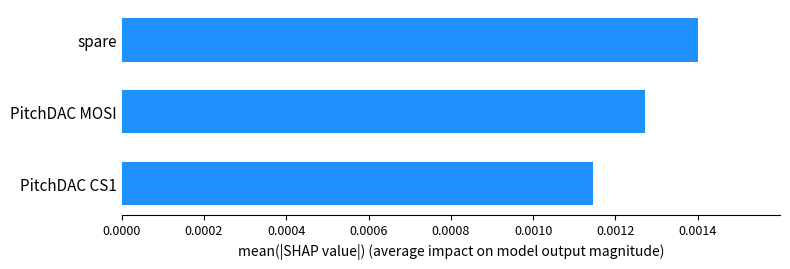

Rank the categories by value from highest to lowest.

spare, PitchDAC MOSI, PitchDAC CS1